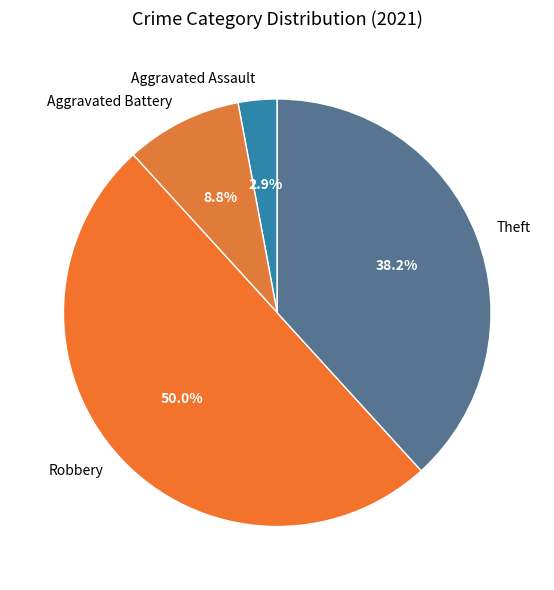

What is the largest slice in the pie chart?

Robbery